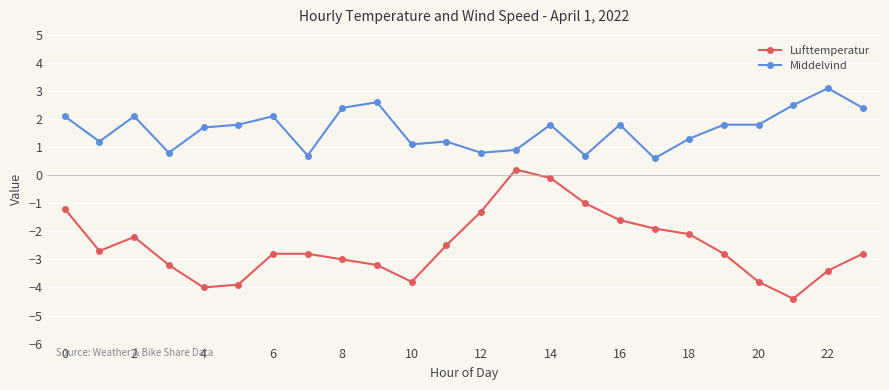

True or false: Lufttemperatur and Middelvind cross at least once.

False